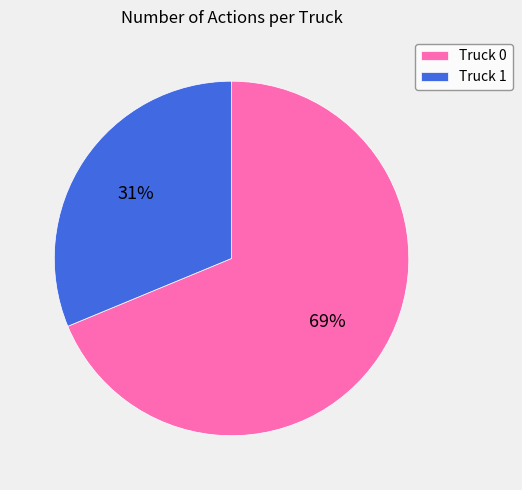

Do Truck 1 and Truck 0 together represent more than half of the pie?

Yes